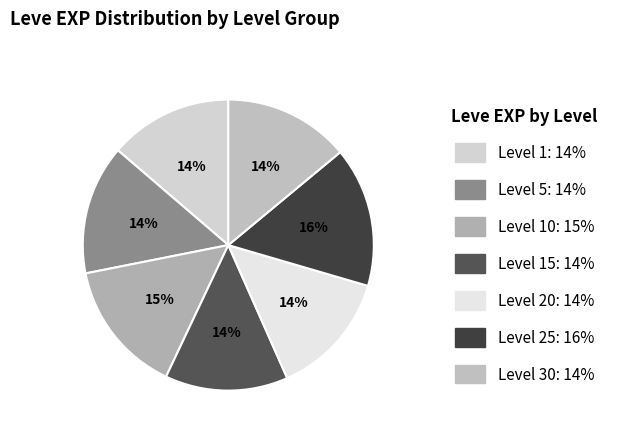

How many slices are in this pie chart?

7